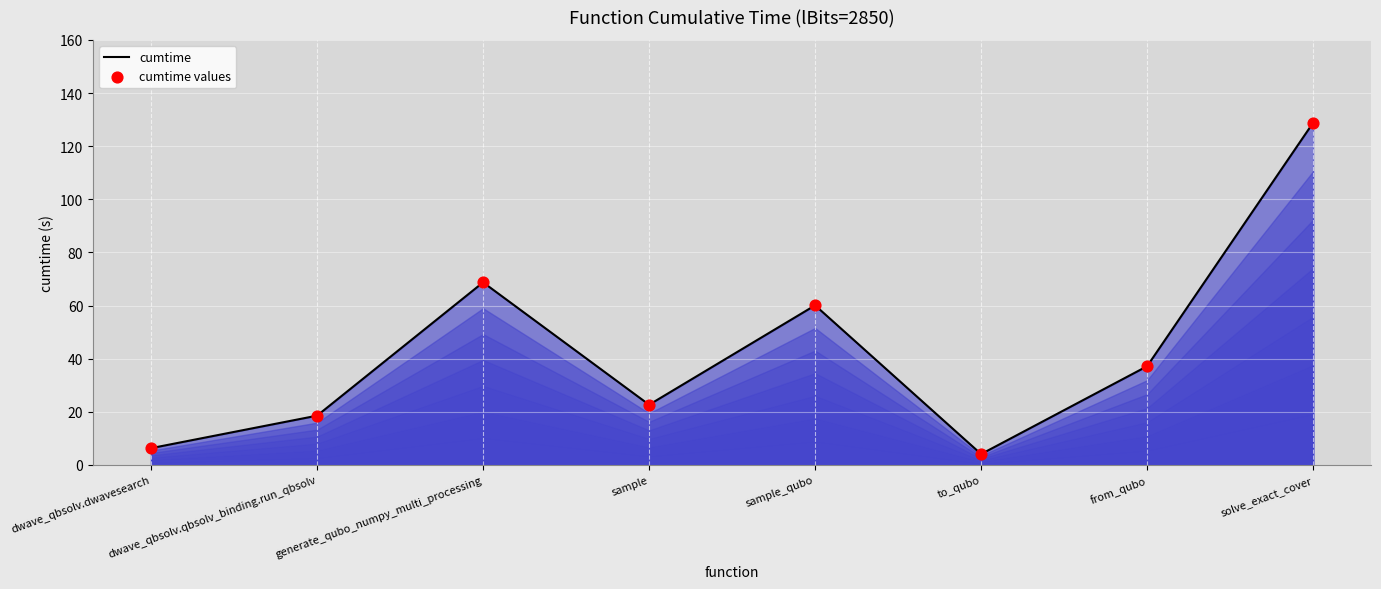

Is it true that the value at from_qubo is 49.8?

False